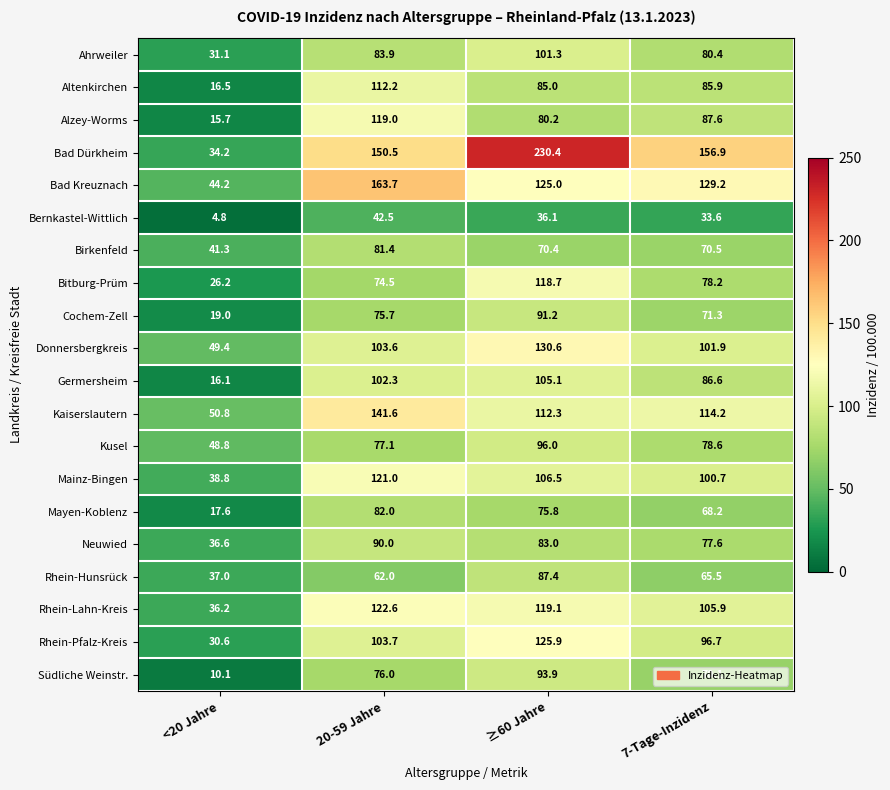

Is it true that Kaiserslautern equals 112.3 at ≥60 Jahre?

True